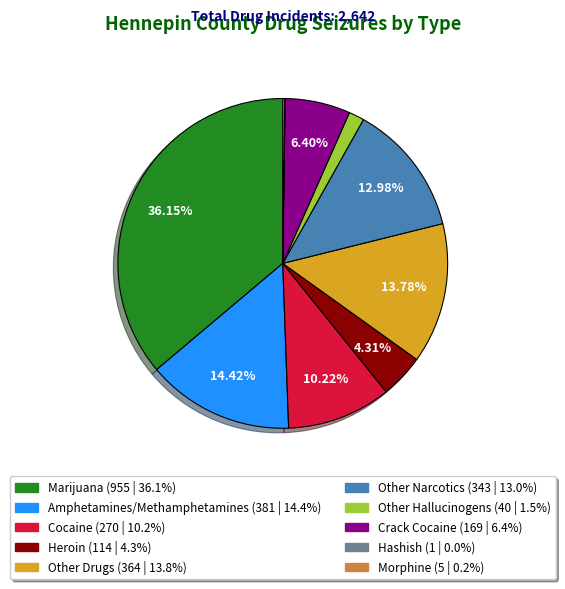

To the nearest percent, what is the difference between the Other Narcotics and Cocaine slice percentages?

3%